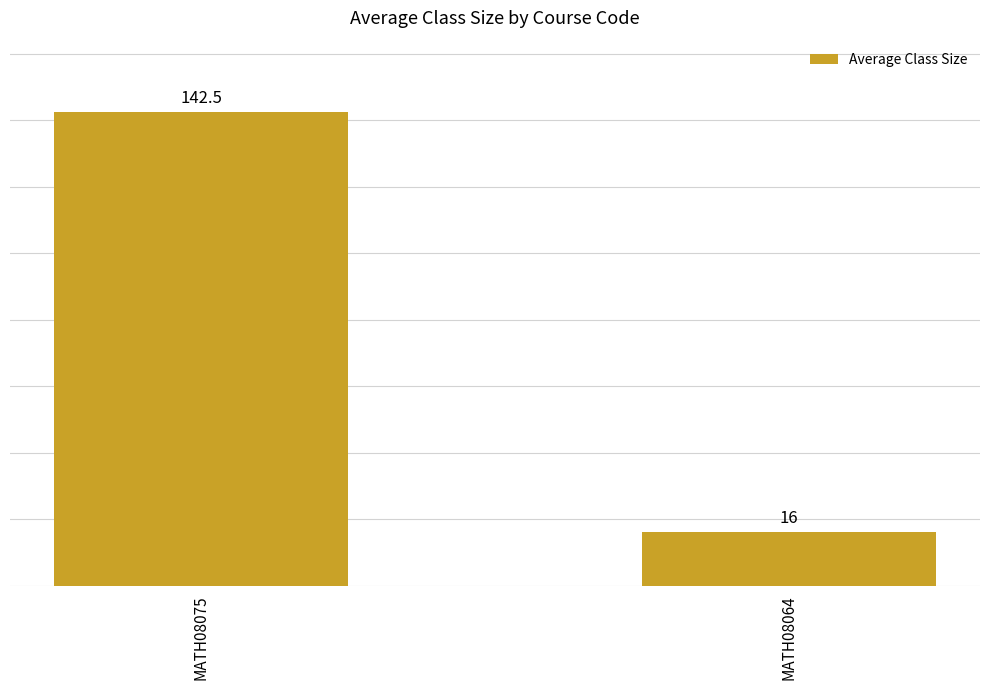

What is the sum of all values?

158.5